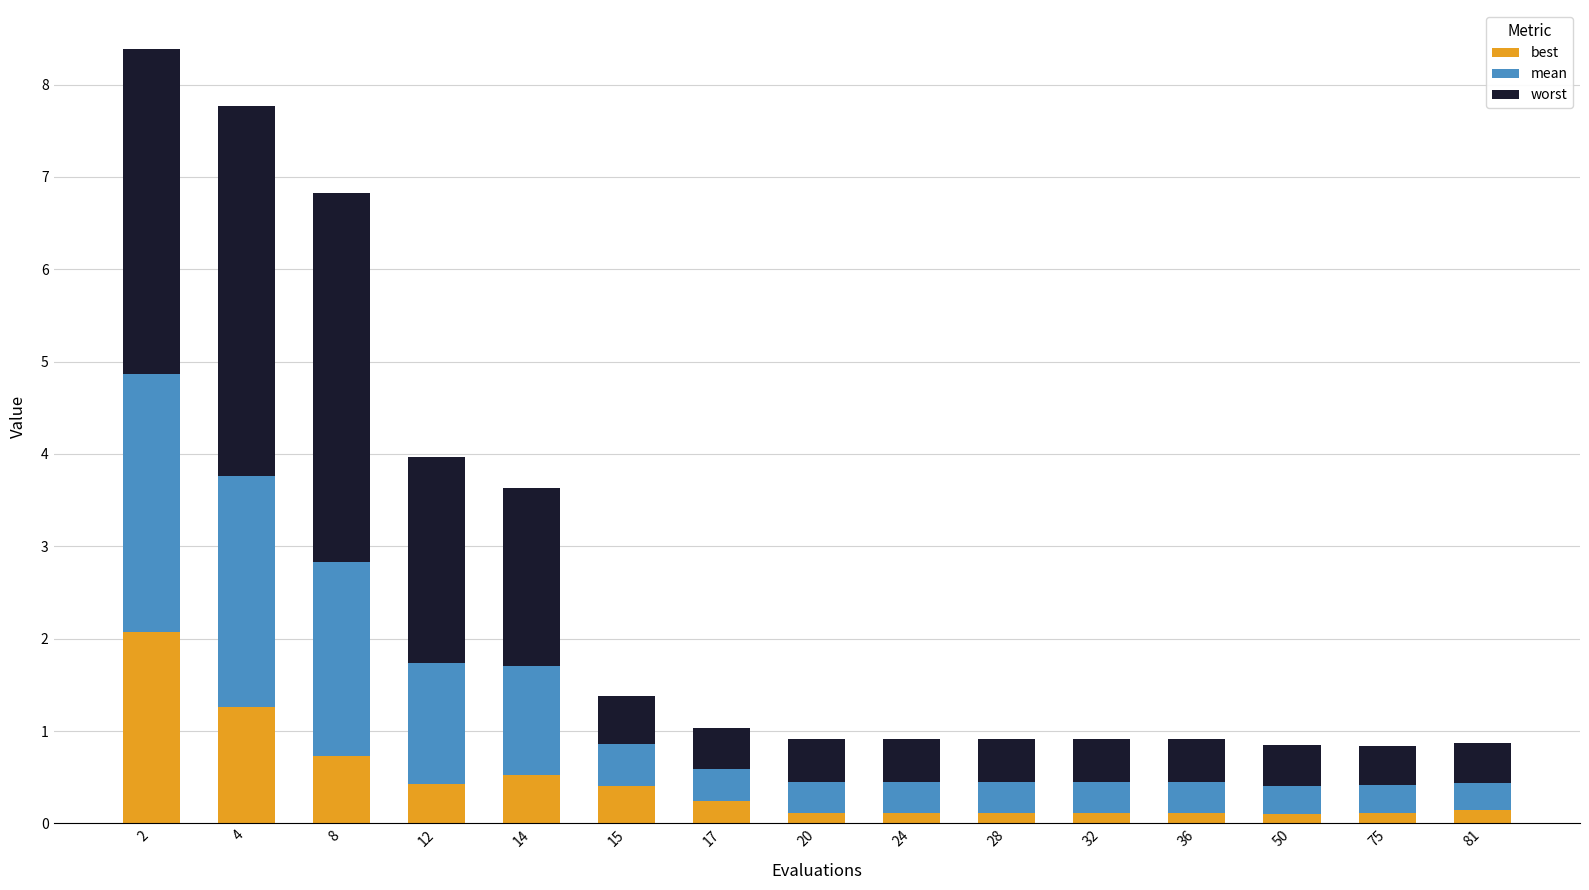

What is the total value across all series at 2?

8.4